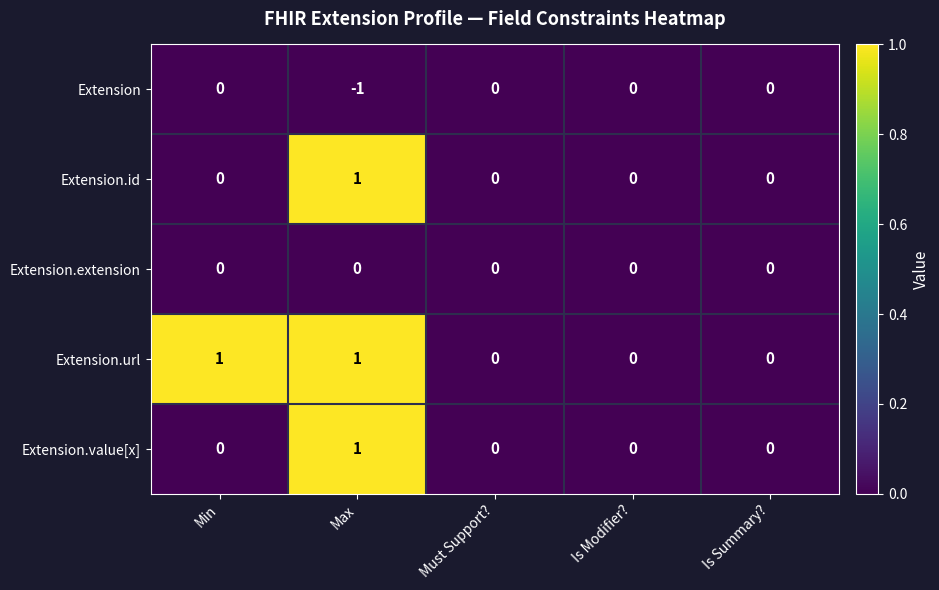

Is it true that Extension.url equals 2 at Max?

False